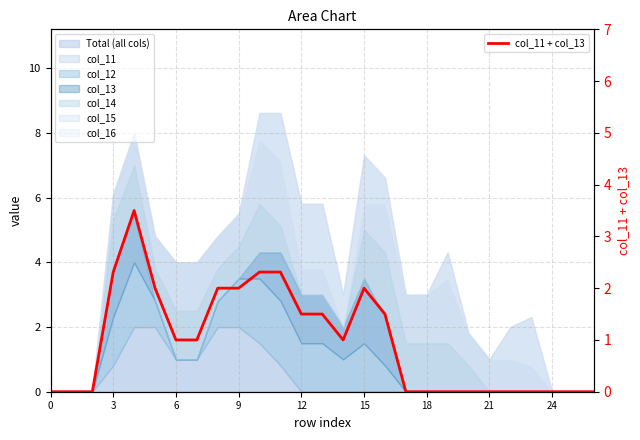

True or false: the data has more than 0 interior local peaks.

True